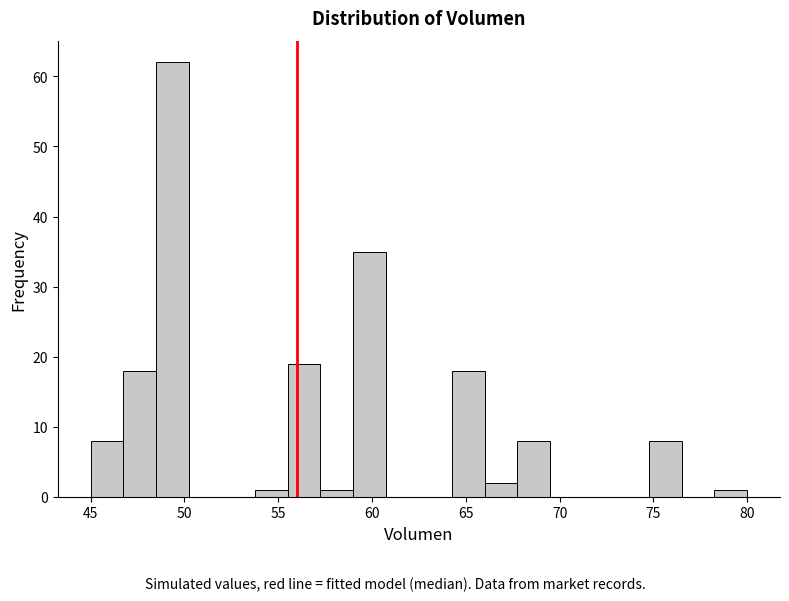

Around what value on the x-axis is the tallest bar? Give the approximate position of its centre, as read against the axis.

49.5